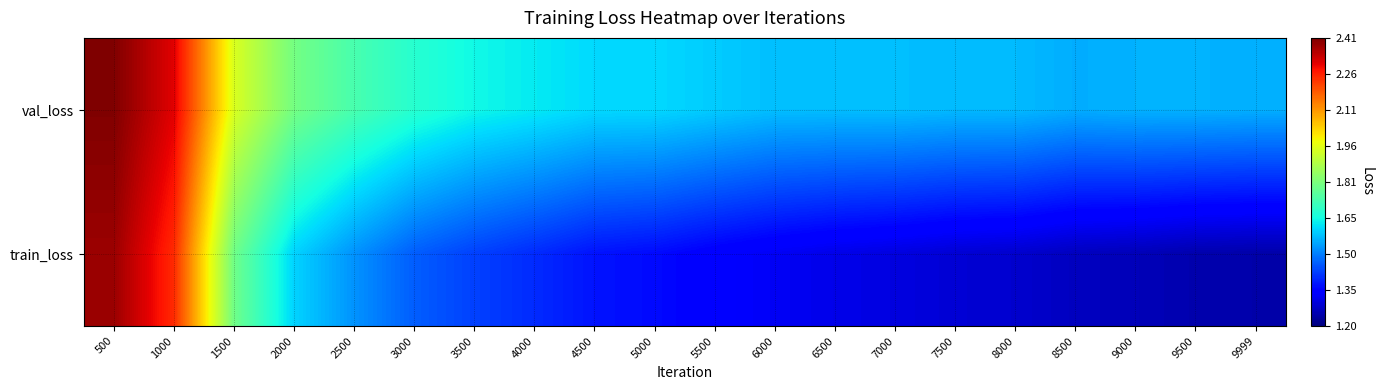

Which series has the largest total across all categories?

val_loss